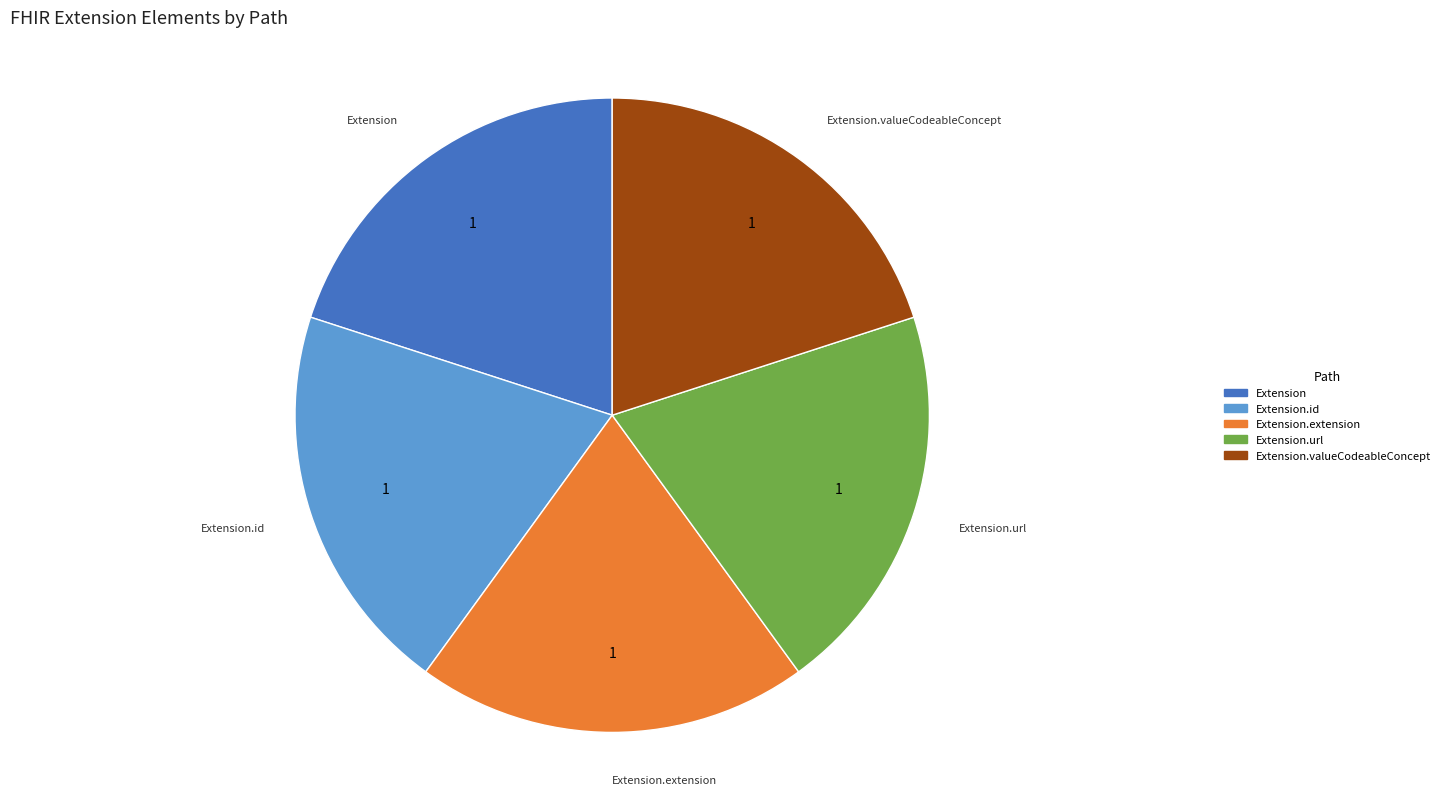

How many slices are in this pie chart?

5